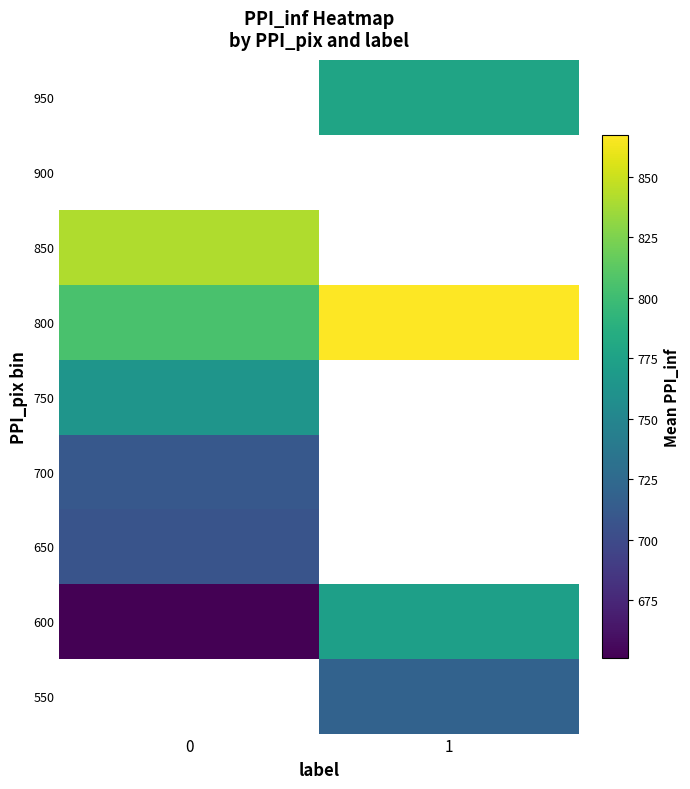

How many data points does each series have?

2